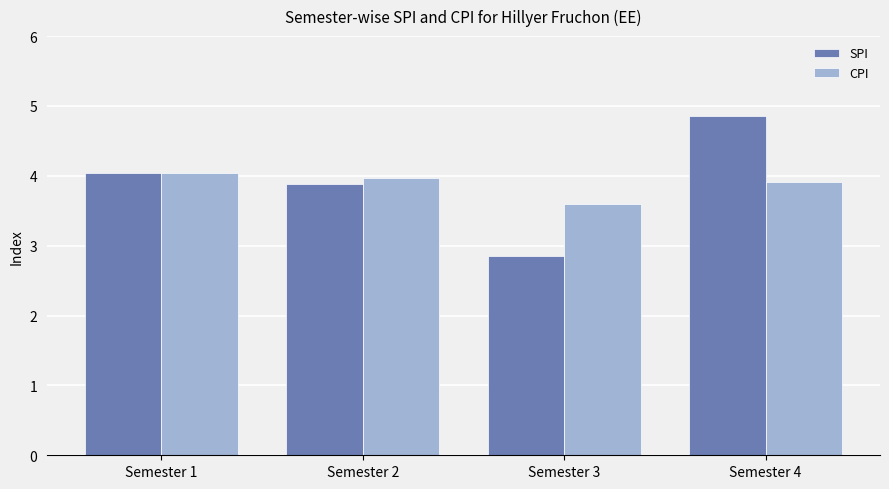

Which category has the highest value in the SPI series?

Semester 4